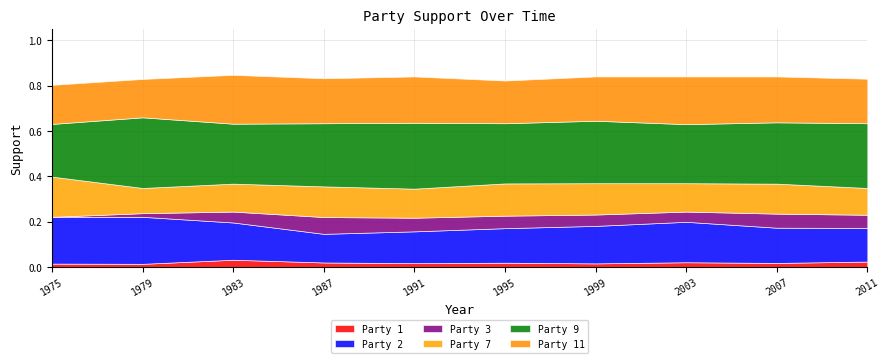

Which category has the lowest value across all series?

1975